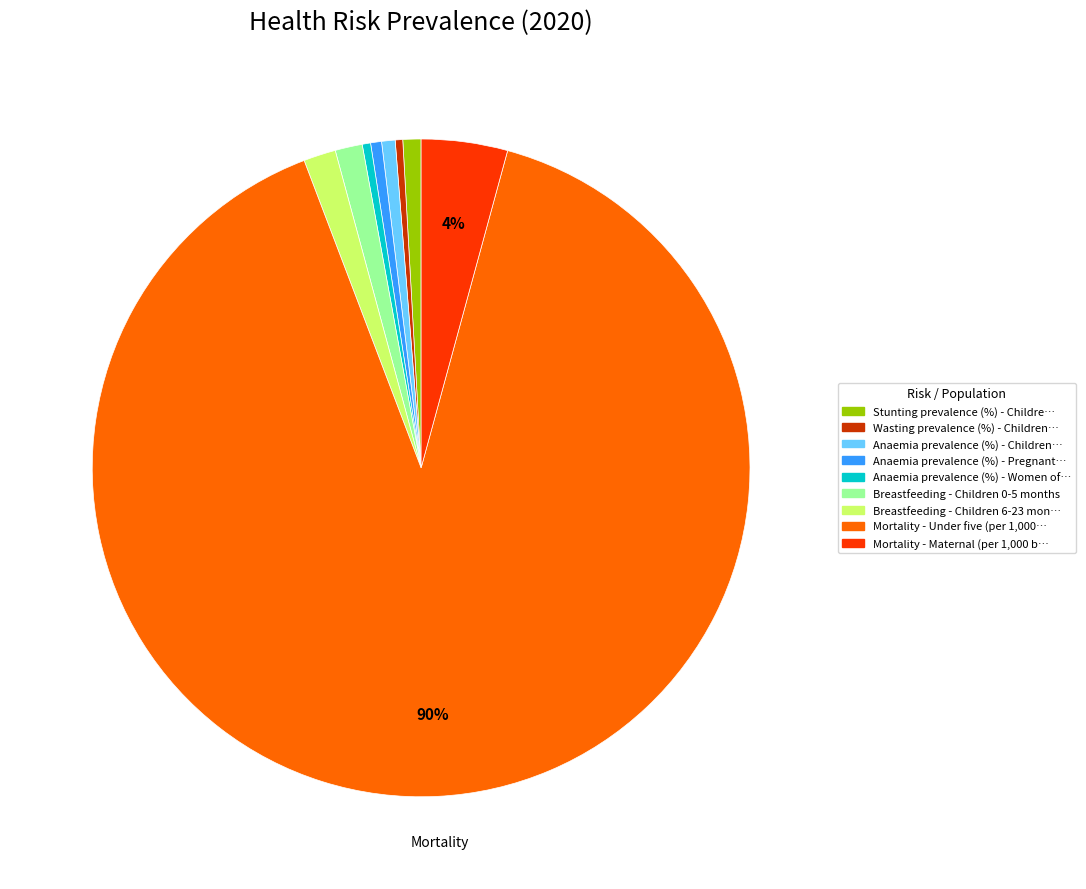

Is there a majority slice in this chart?

Yes